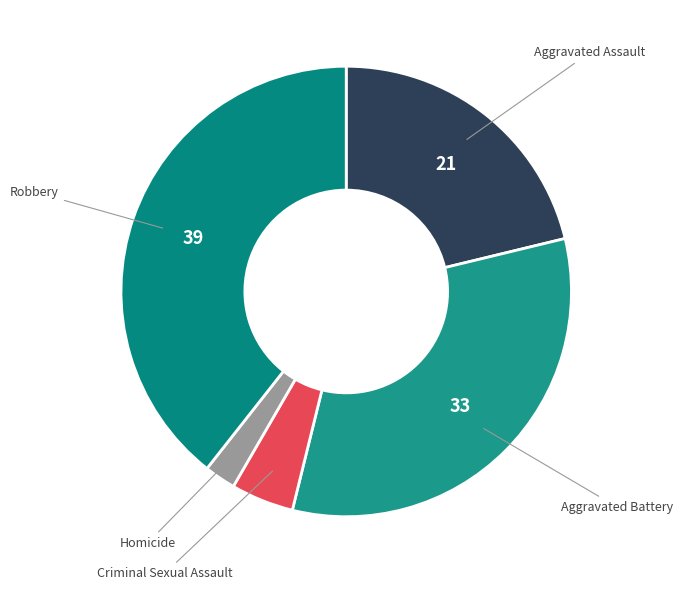

Which slice is the largest?

Robbery